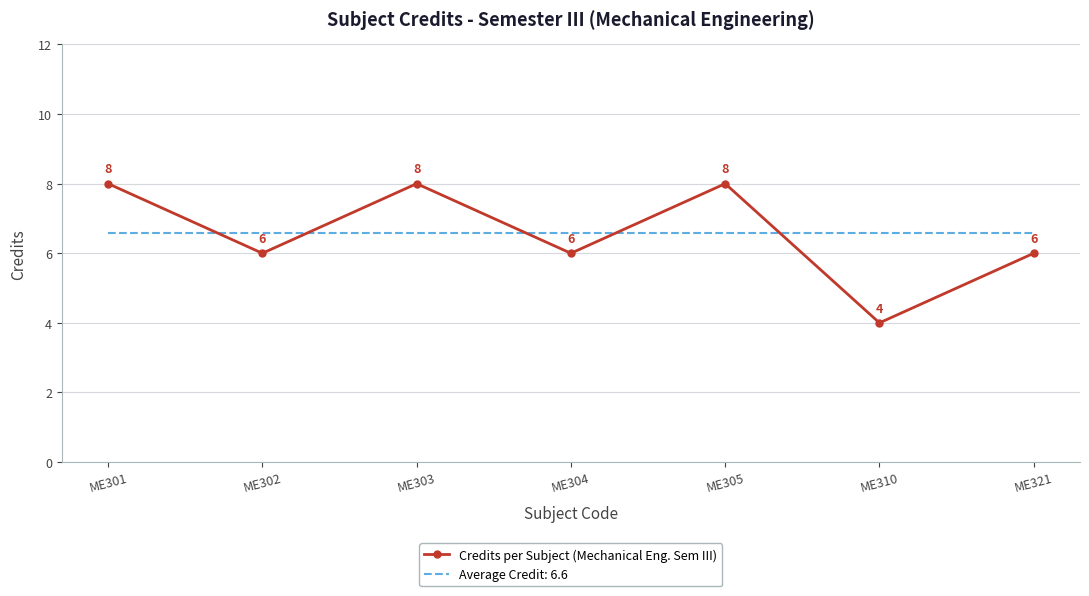

The value of Average Credit: 6.6 at ME303 is 3.1. True or false?

False